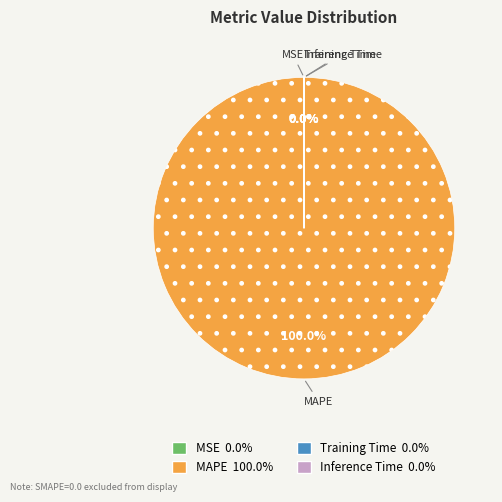

Is MAPE the majority of the pie?

Yes